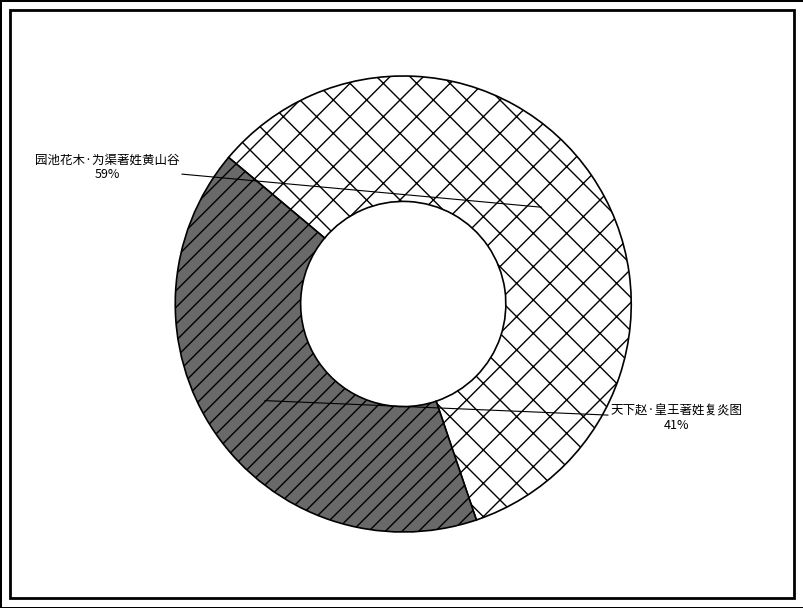

How many segments does this pie chart have?

2